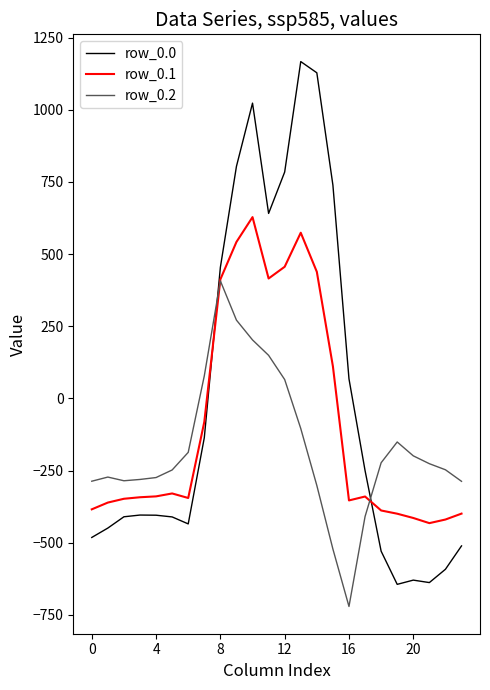

Which series has the widest spread of values?

row_0.0